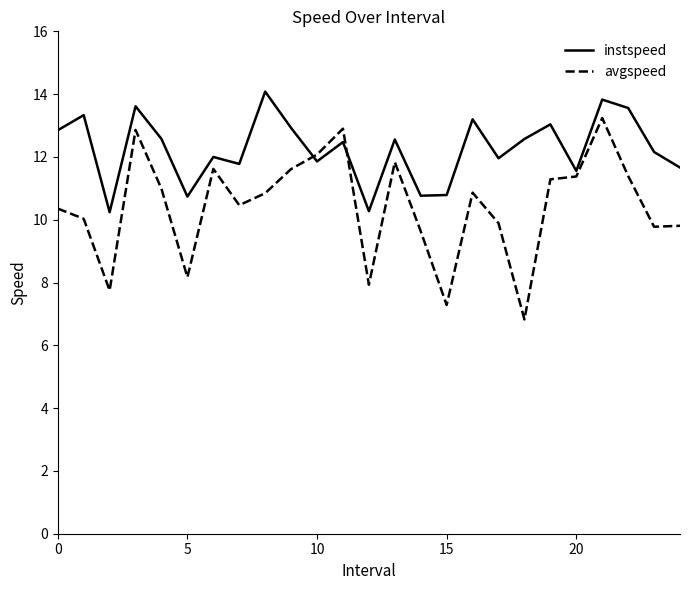

Which series has the largest total across all categories?

instspeed